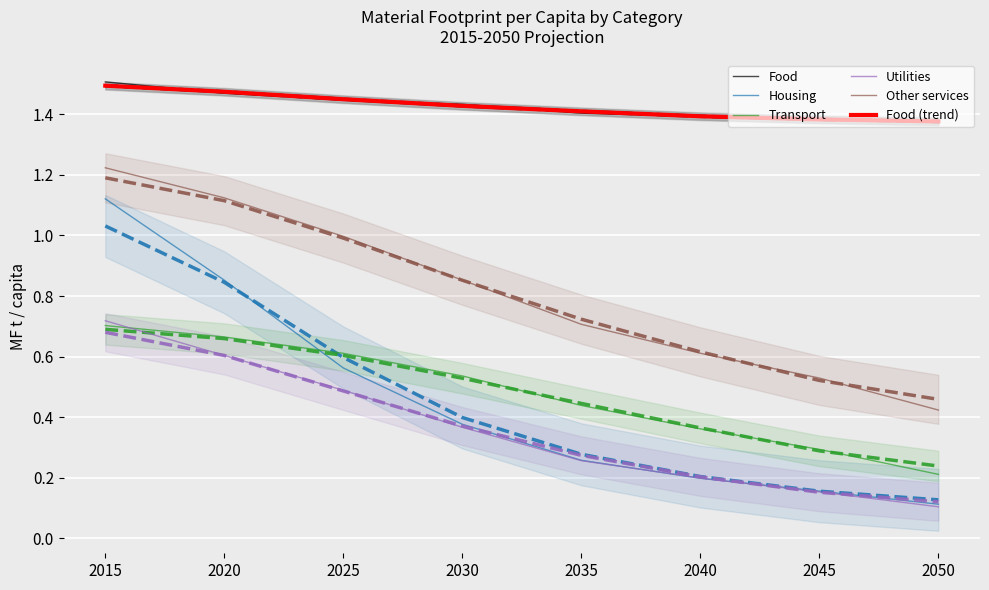

What are all the series names shown in the legend?

Food, Housing, Transport, Utilities, Other services, Food (trend)